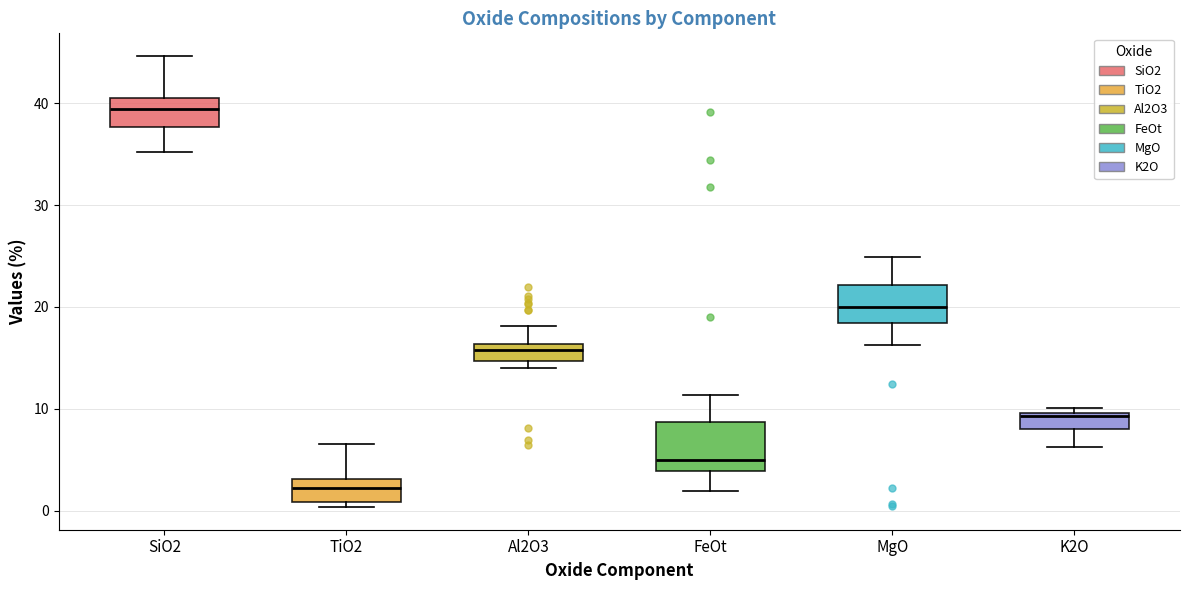

Comparing the boxes themselves (not the whiskers), which one is the tallest?

FeOt